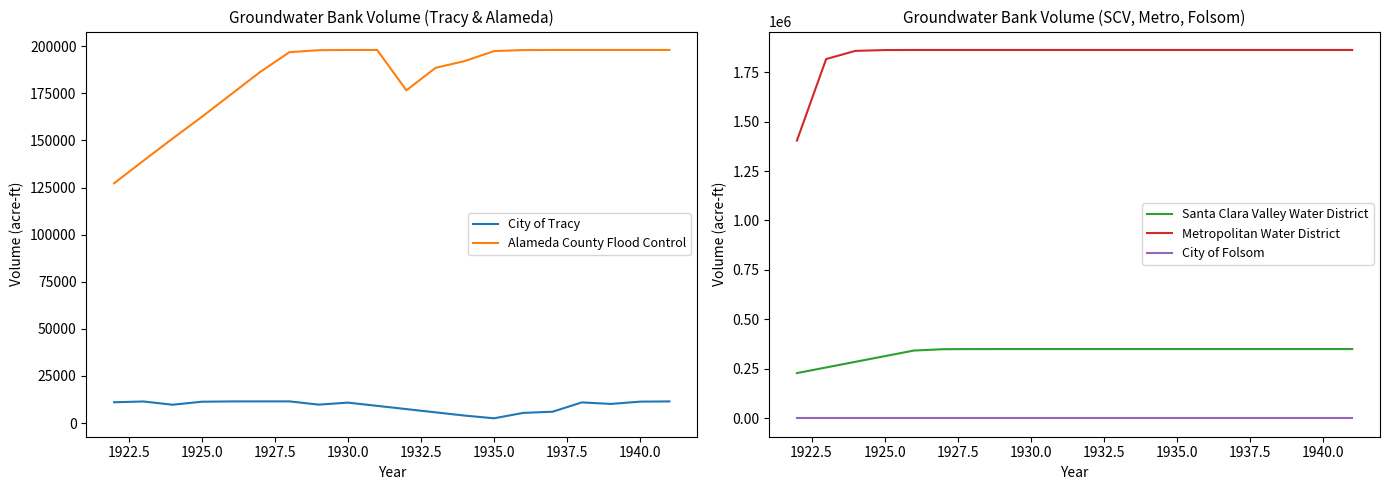

True or false: Alameda County Flood Control and City of Tracy cross at least once.

False